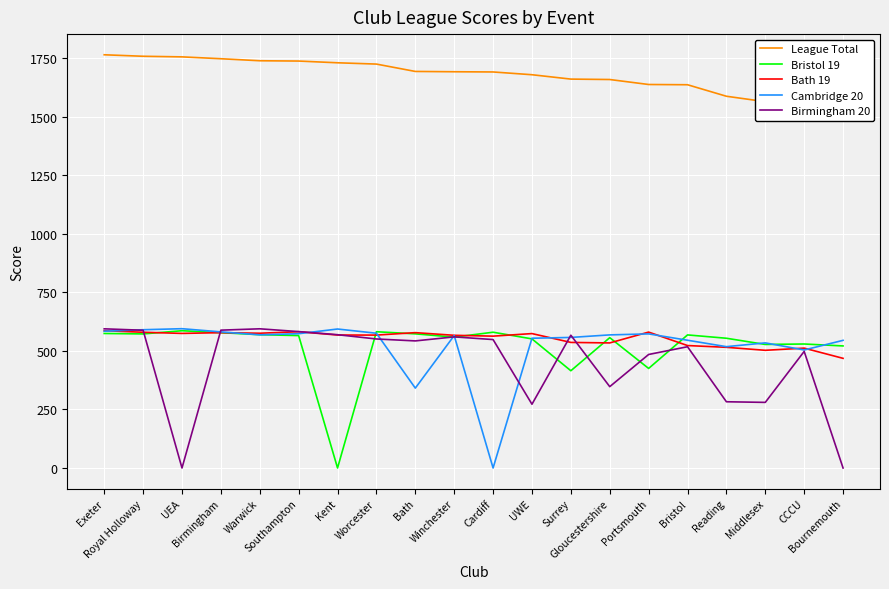

Which series ends up on top after the final intersection of Bath 19 and Cambridge 20?

Cambridge 20